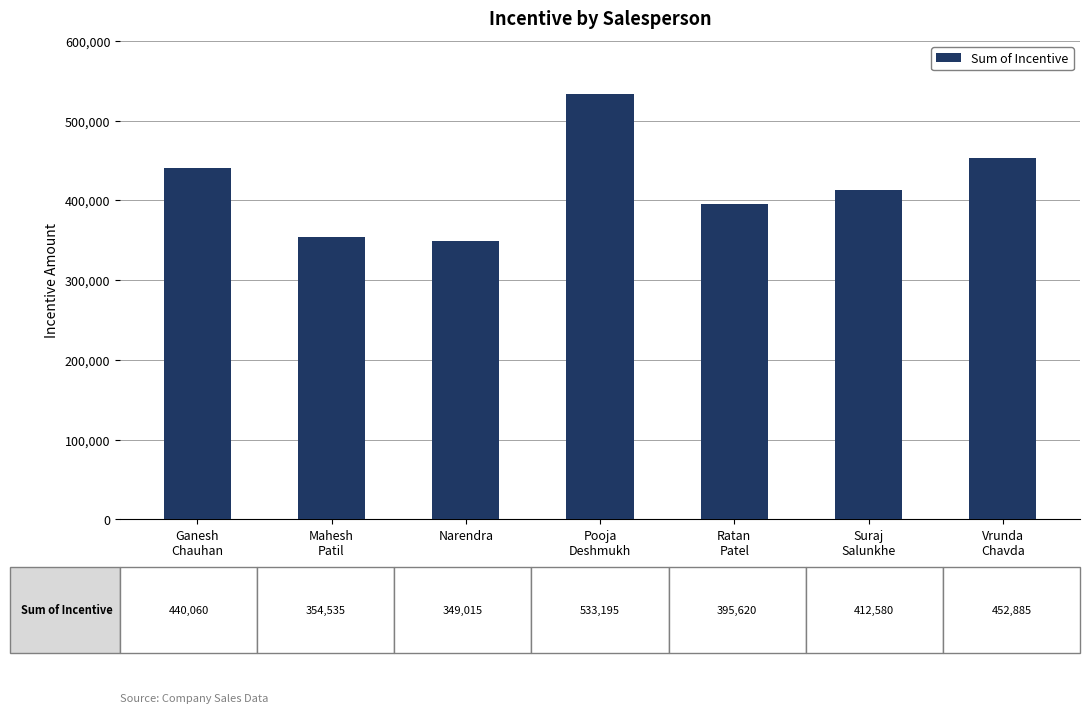

What is the difference between the second highest and second lowest values?

98350